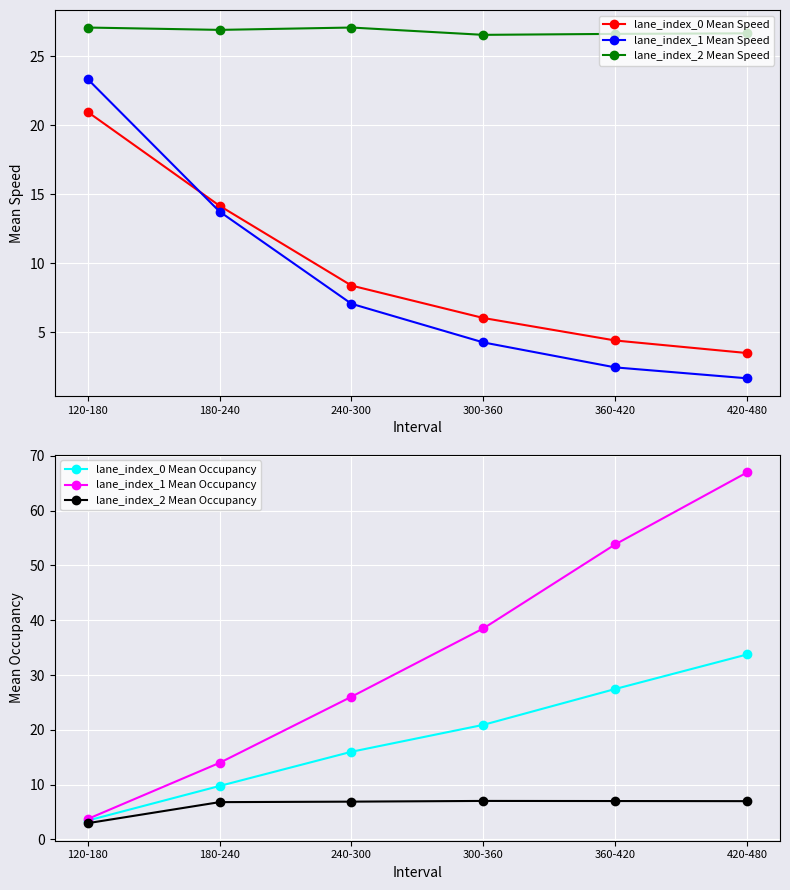

Is this an area chart (filled region under the line)?

No